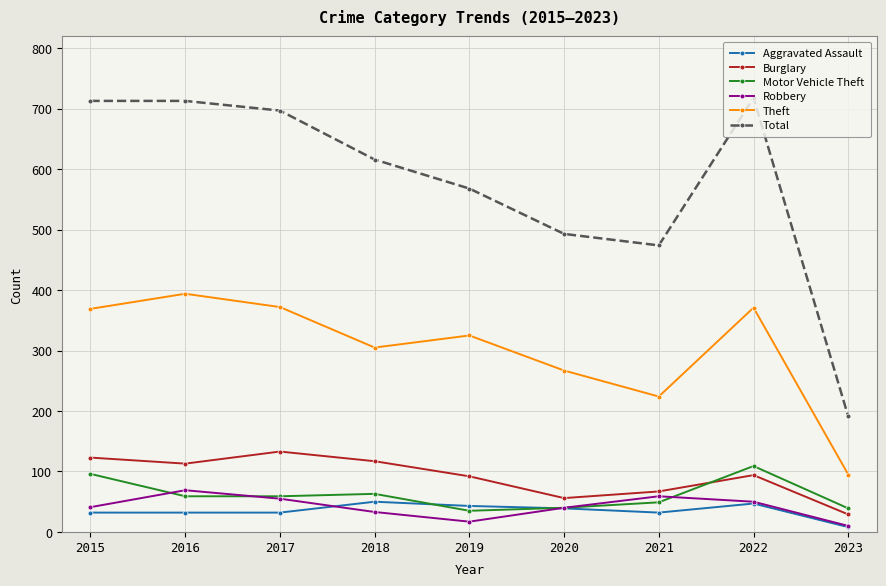

How many times do Burglary and Motor Vehicle Theft cross each other?

1